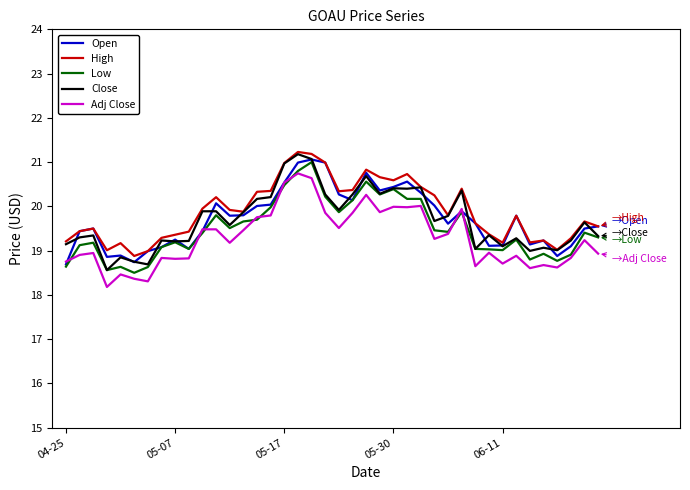

What is the highest value of the Close series?

21.2